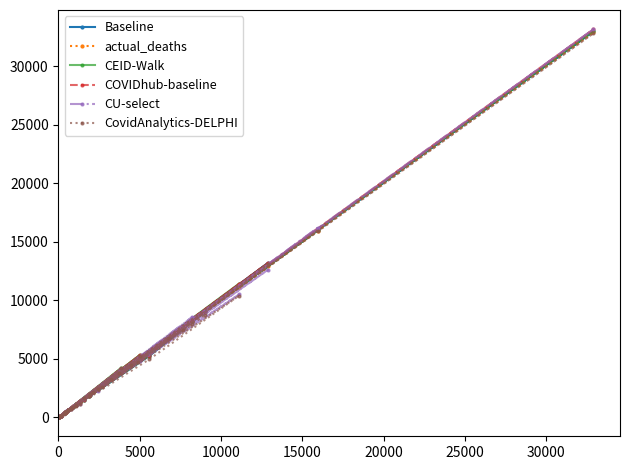

What is the smallest value displayed?

26.0